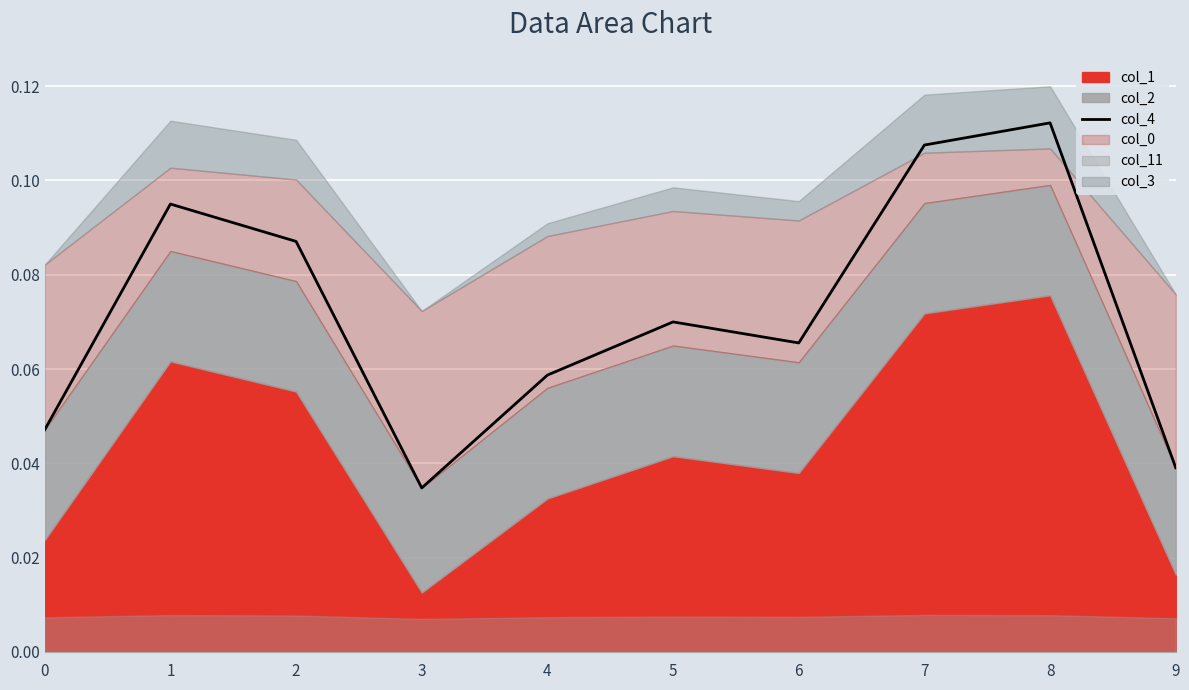

Between 8 and 6, which is larger?

8